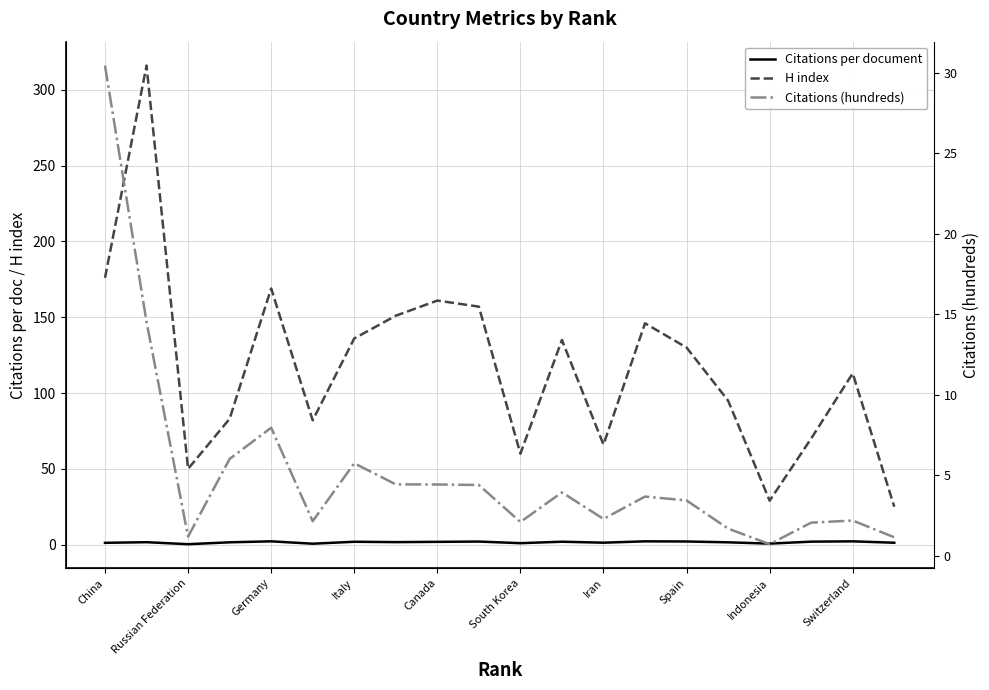

The Citations per document series shows 1.5 at South Korea. True or false?

False